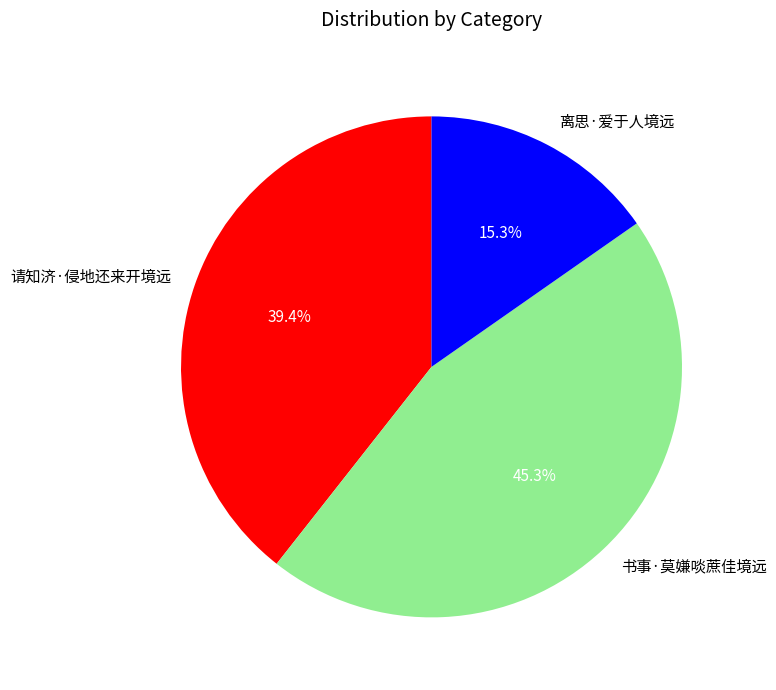

Do 离思·爱于人境远 and 请知济·侵地还来开境远 together represent more than half of the pie?

Yes